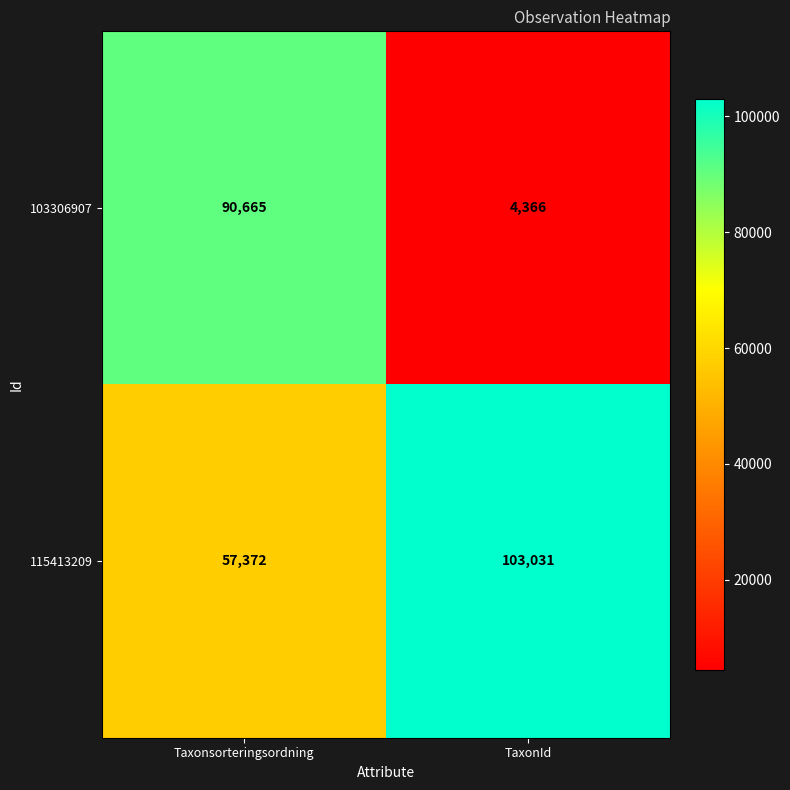

At how many categories does at least one series exceed 88248?

2